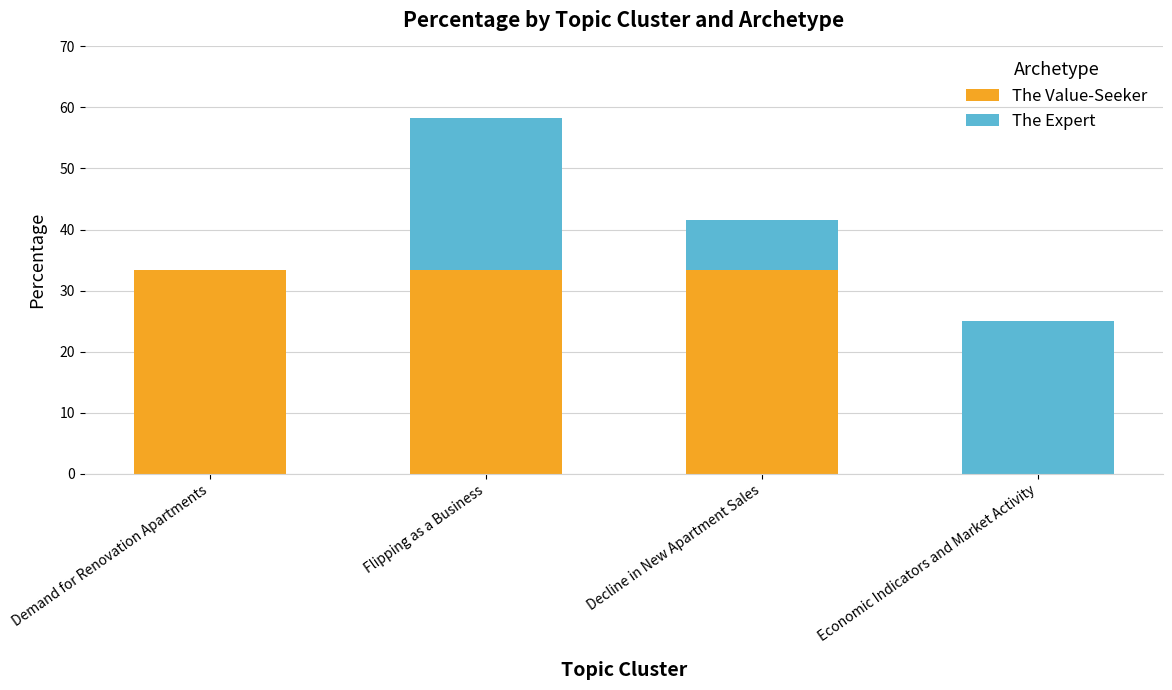

What is the maximum value for The Value-Seeker?

33.3